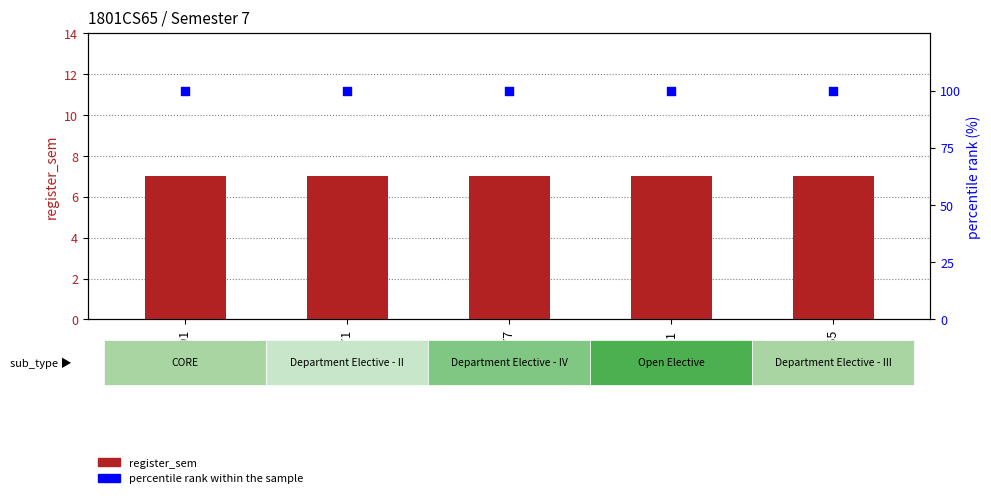

What are all the series names shown in the legend?

register_sem, percentile rank within the sample